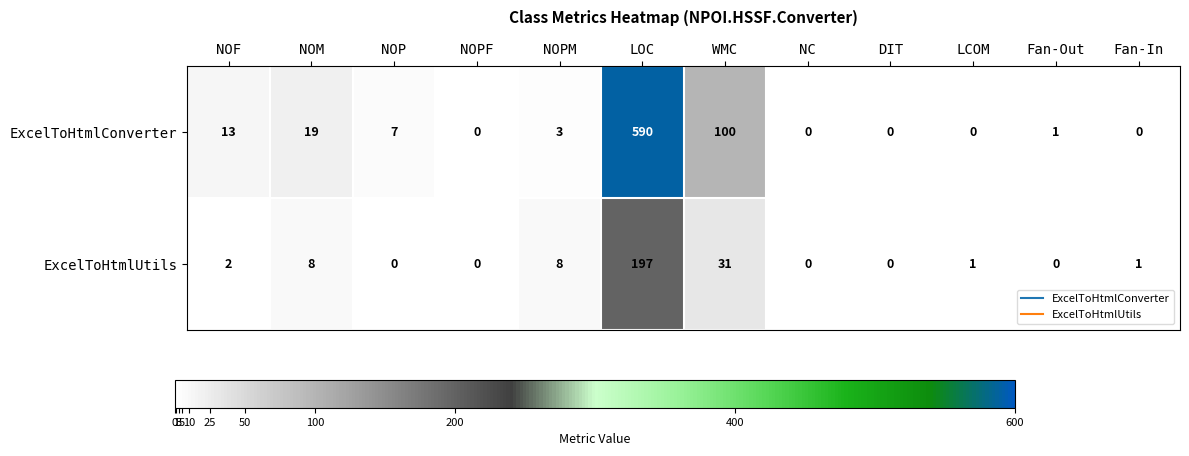

Which series has the largest total across all categories?

ExcelToHtmlConverter